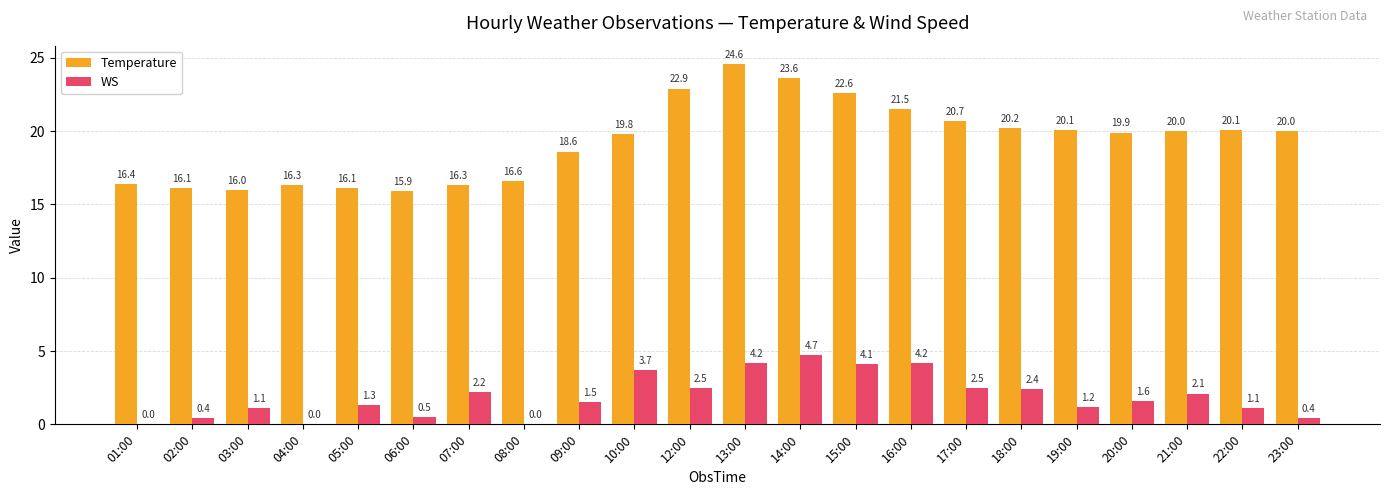

Which series changed the most between 13:00 and 17:00?

Temperature